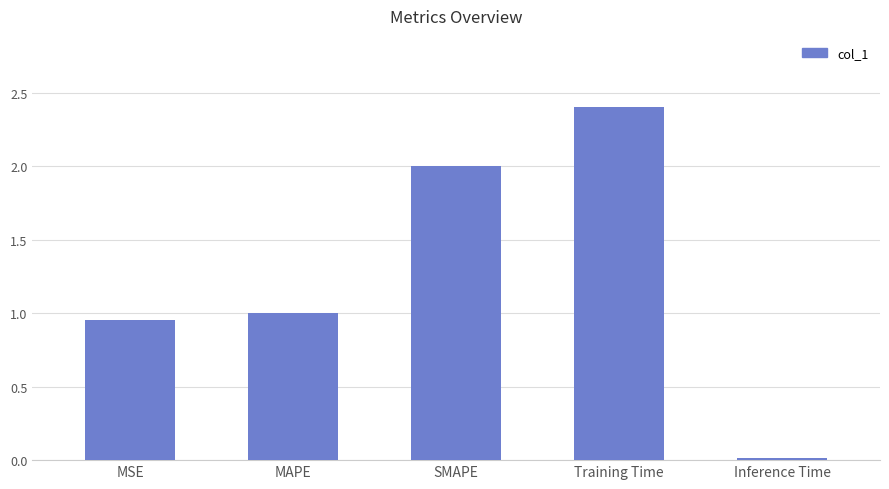

Which has a higher value, SMAPE or Inference Time?

SMAPE